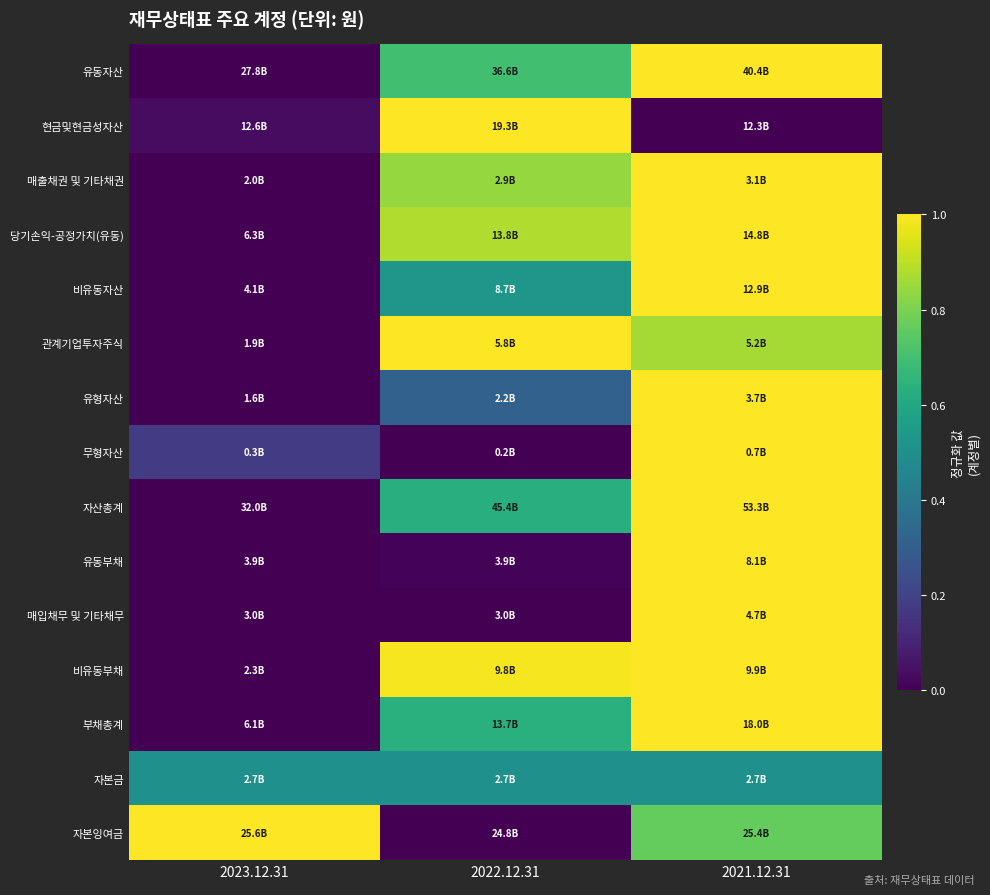

At how many categories does at least one series exceed 0?

3